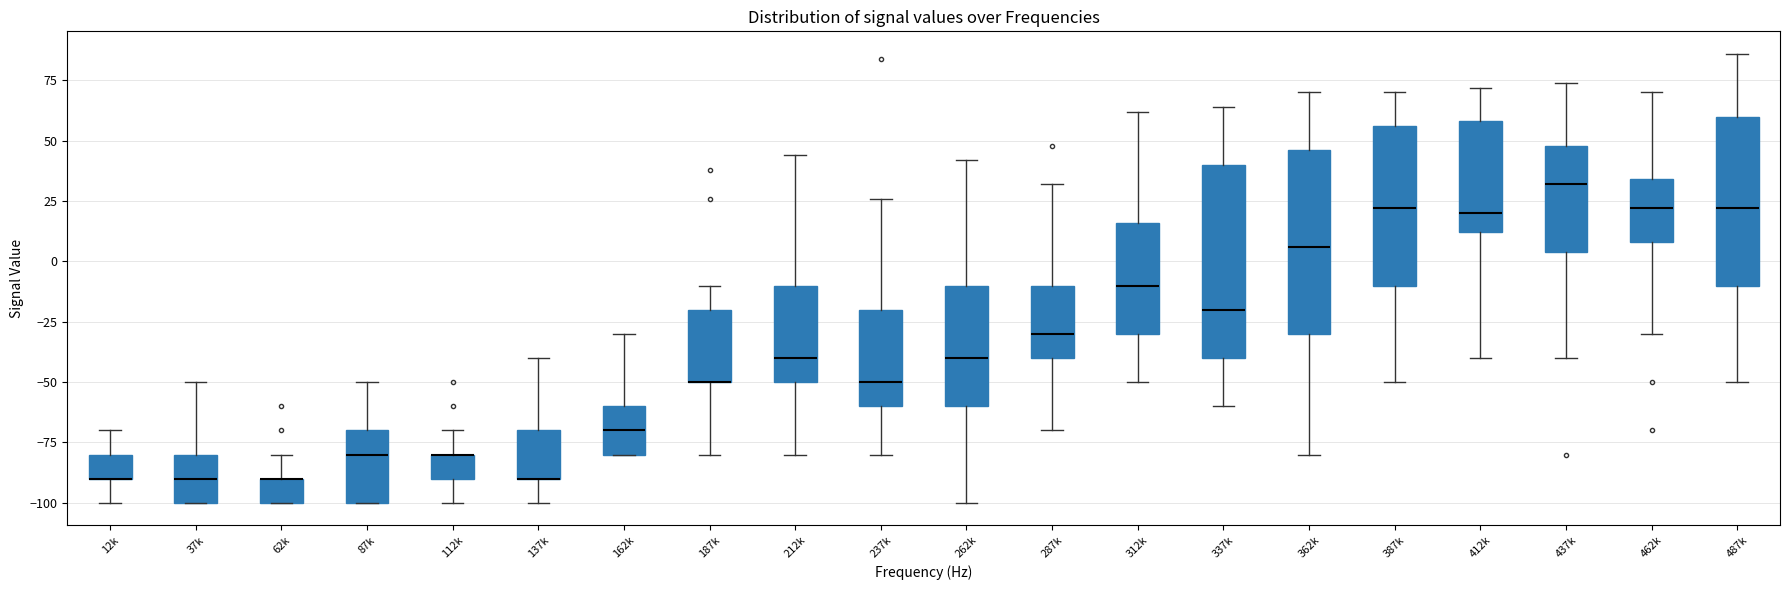

Reading left to right, read every box against the y-axis: the position of its median line, the range the box covers, and the ends of its whiskers. The values are not printed on the chart, so give them approximately, as read against the axis.

12k: median -90 (drawn on the box's lower edge), box -90 to -80, whiskers -100 to -70
37k: median -90, box -100 to -80, whiskers -100 to -50
62k: median -90 (drawn on the box's upper edge), box -100 to -90, whiskers -100 to -80
87k: median -80, box -100 to -70, whiskers -100 to -50
112k: median -80 (drawn on the box's upper edge), box -90 to -80, whiskers -100 to -70
137k: median -90 (drawn on the box's lower edge), box -90 to -70, whiskers -100 to -40
162k: median -70, box -80 to -60, whiskers -80 to -30
187k: median -50 (drawn on the box's lower edge), box -50 to -20, whiskers -80 to -10
212k: median -40, box -50 to -10, whiskers -80 to 45
237k: median -50, box -60 to -20, whiskers -80 to 25
262k: median -40, box -60 to -10, whiskers -100 to 40
287k: median -30, box -40 to -10, whiskers -70 to 30
312k: median -10, box -30 to 15, whiskers -50 to 60
337k: median -20, box -40 to 40, whiskers -60 to 65
362k: median 5, box -30 to 45, whiskers -80 to 70
387k: median 20, box -10 to 55, whiskers -50 to 70
412k: median 20, box 10 to 60, whiskers -40 to 70
437k: median 30, box 5 to 50, whiskers -40 to 75
462k: median 20, box 10 to 35, whiskers -30 to 70
487k: median 20, box -10 to 60, whiskers -50 to 85